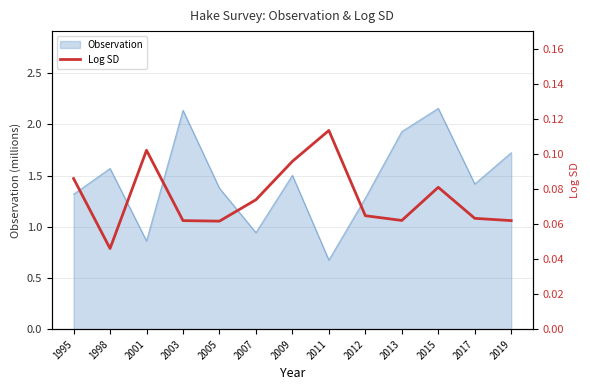

Where does the Observation series first go above 1?

1995